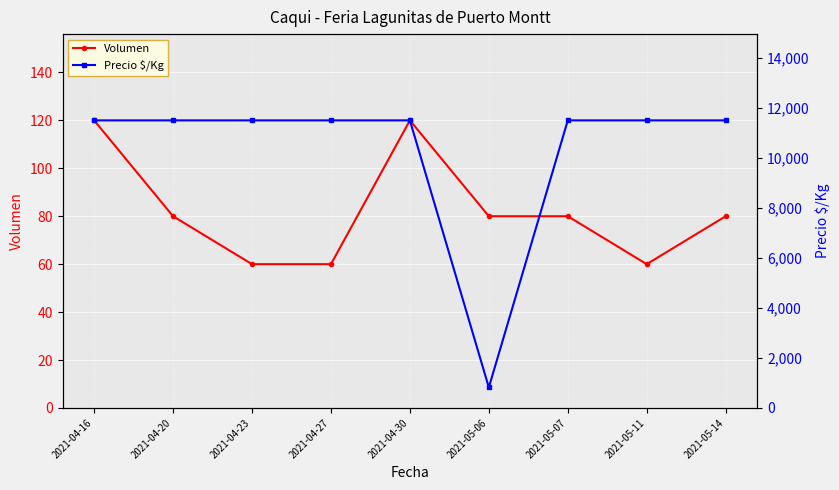

List the series in order of their overall mean, lowest first.

Volumen, Precio $/Kg